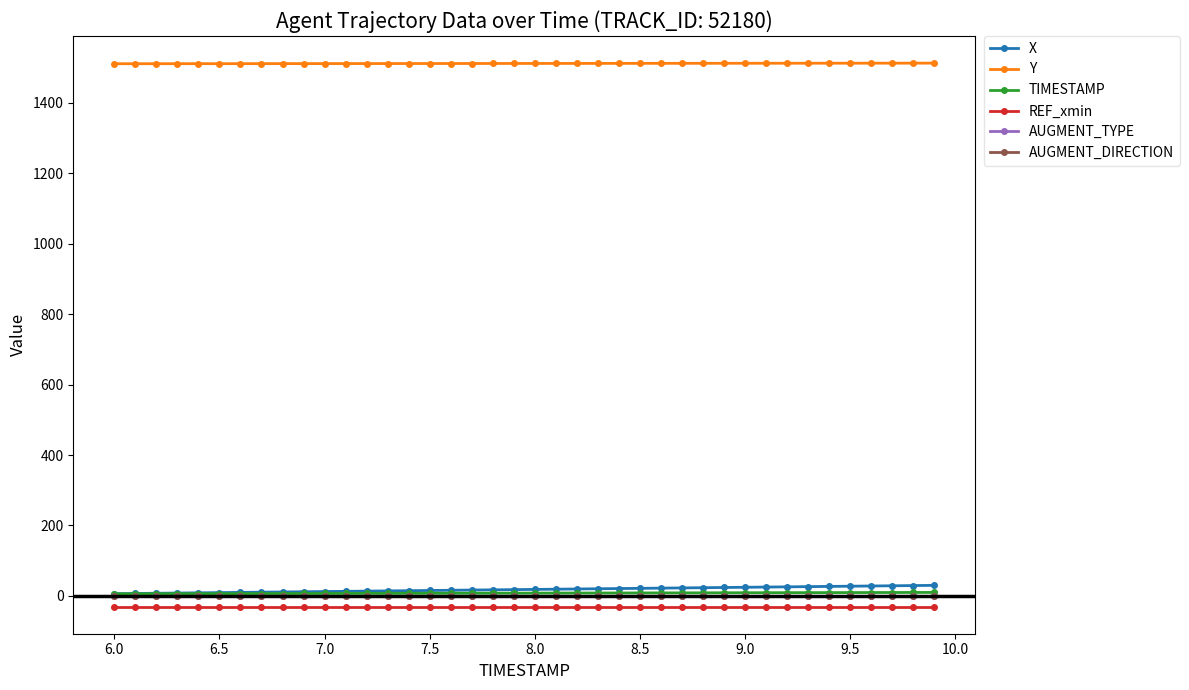

At how many categories does at least one series exceed 312?

40